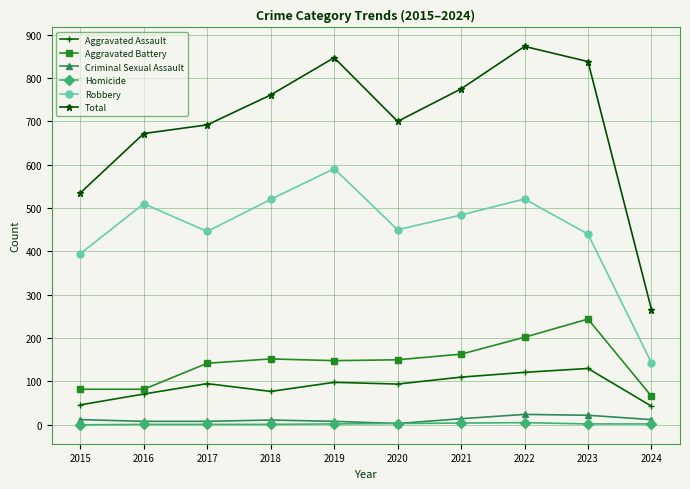

What is the sum of all Aggravated Assault values?

885